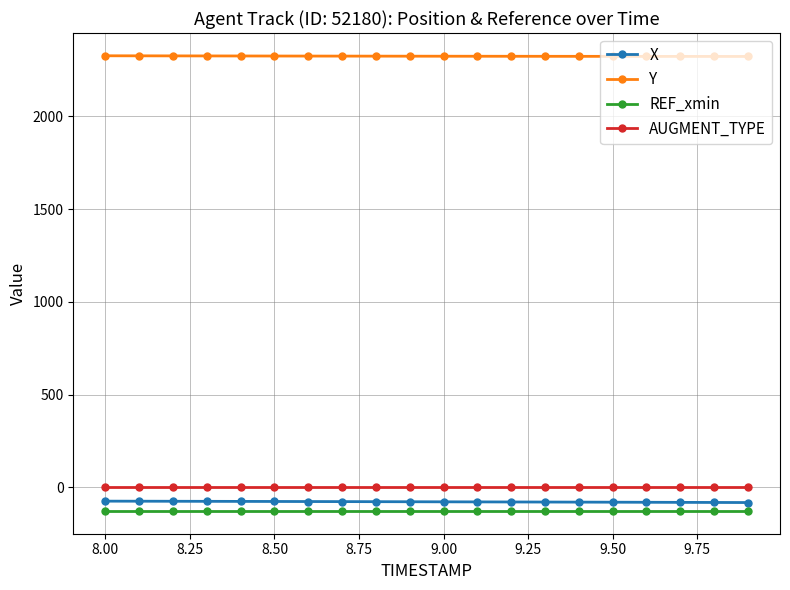

What is the minimum value for Y?

2323.6